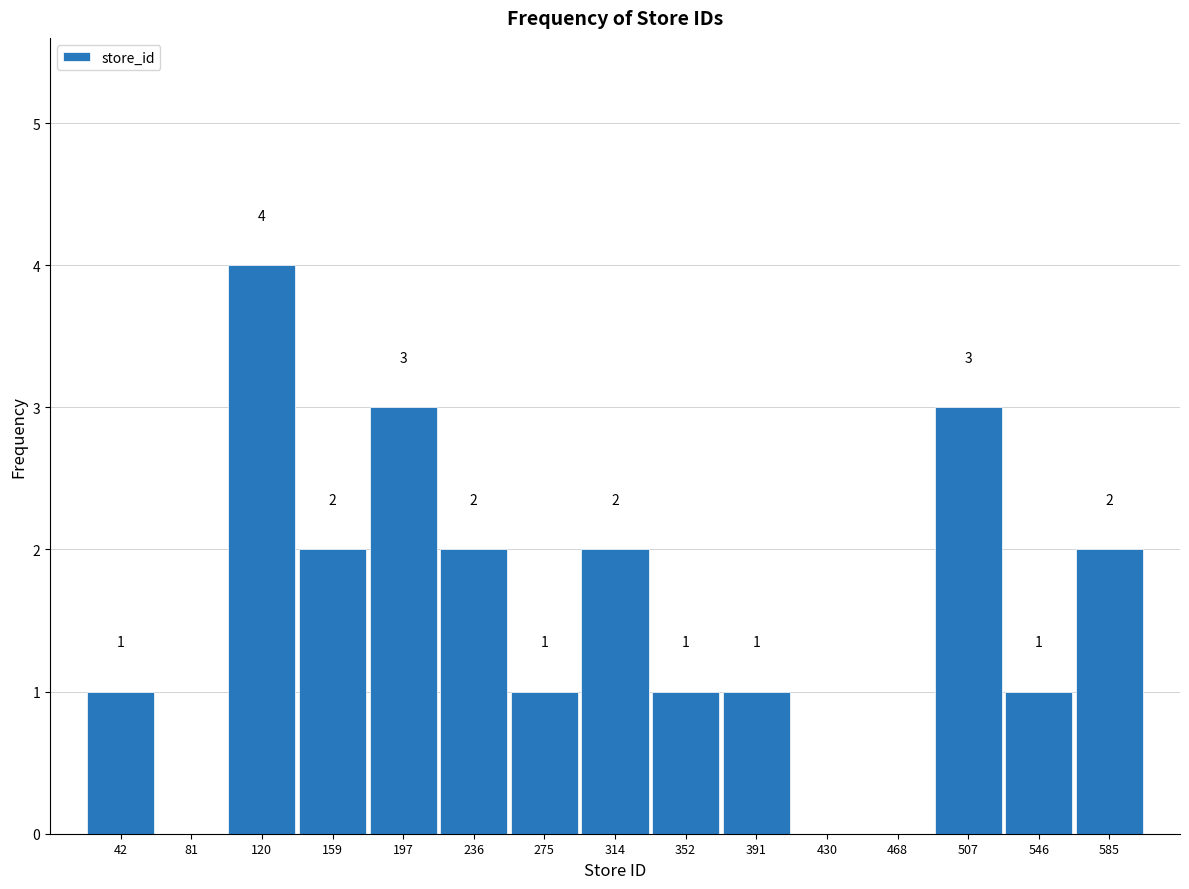

Over which range of the x-axis is the bar tallest?

100 to 140